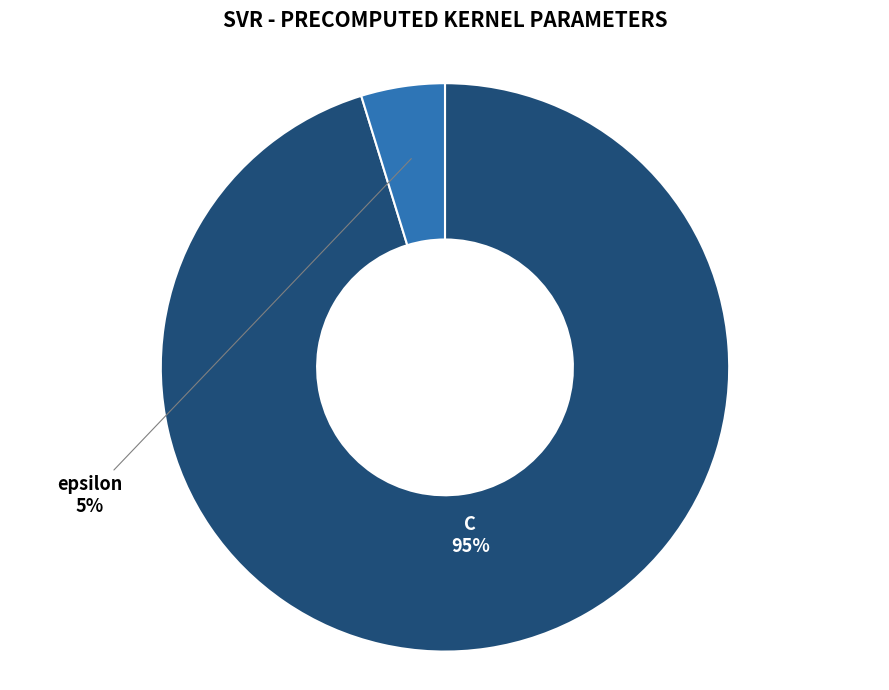

Combined, do C and epsilon account for over 50%?

Yes